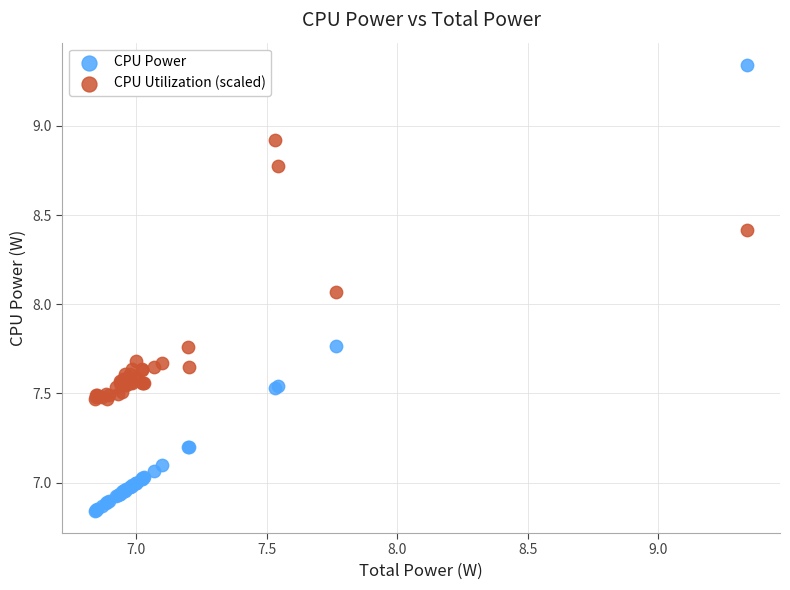

Which series has the widest spread of Y values?

CPU Power